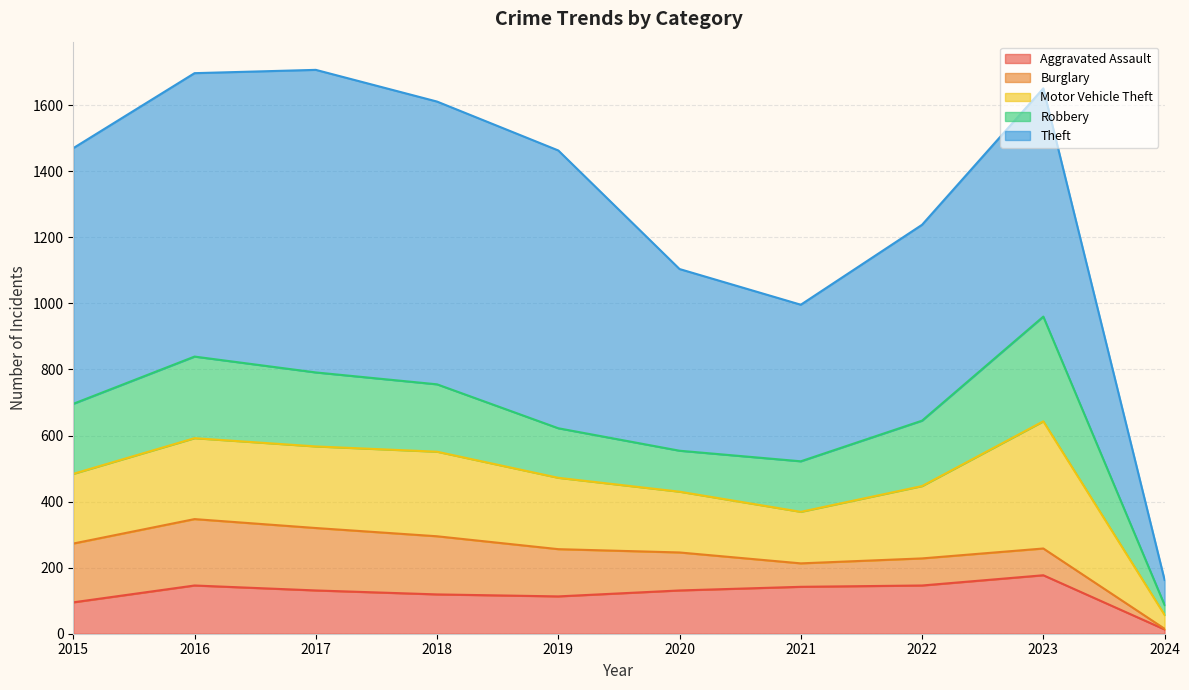

Which has a higher value, 2015 or 2017?

2017